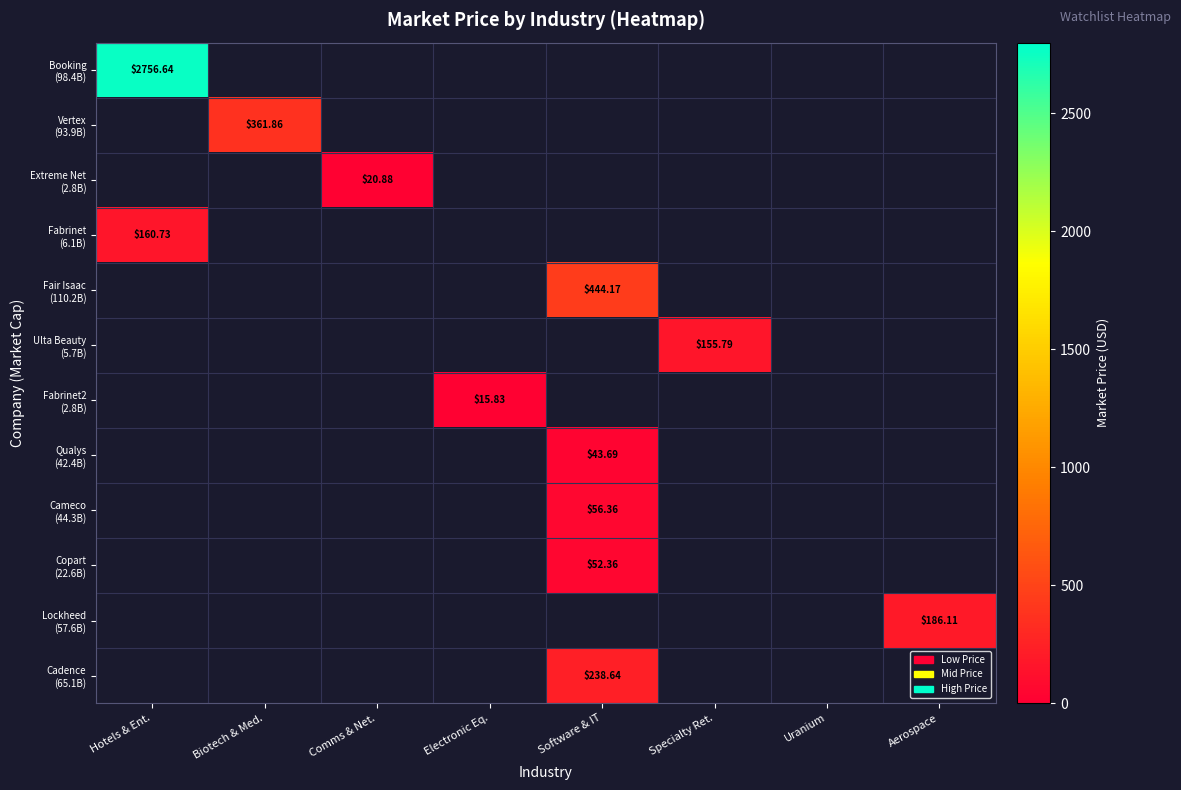

How many distinct data groups are displayed?

12